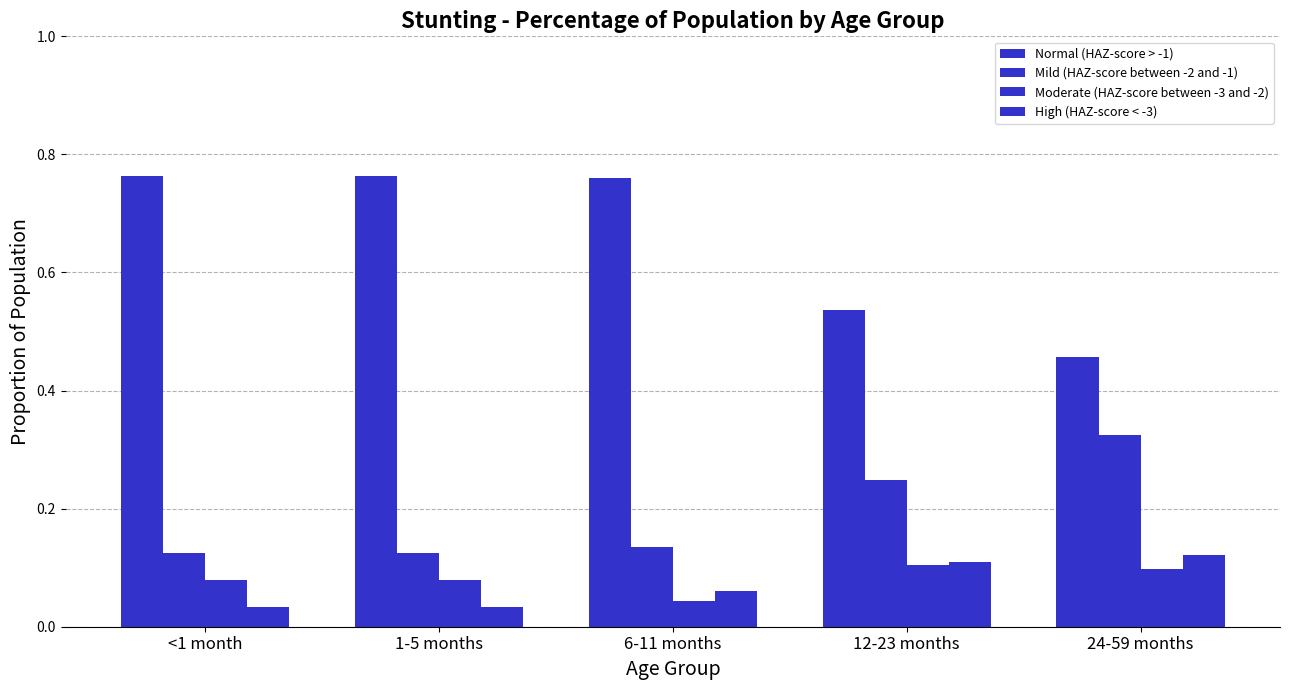

Are the bars horizontal?

No